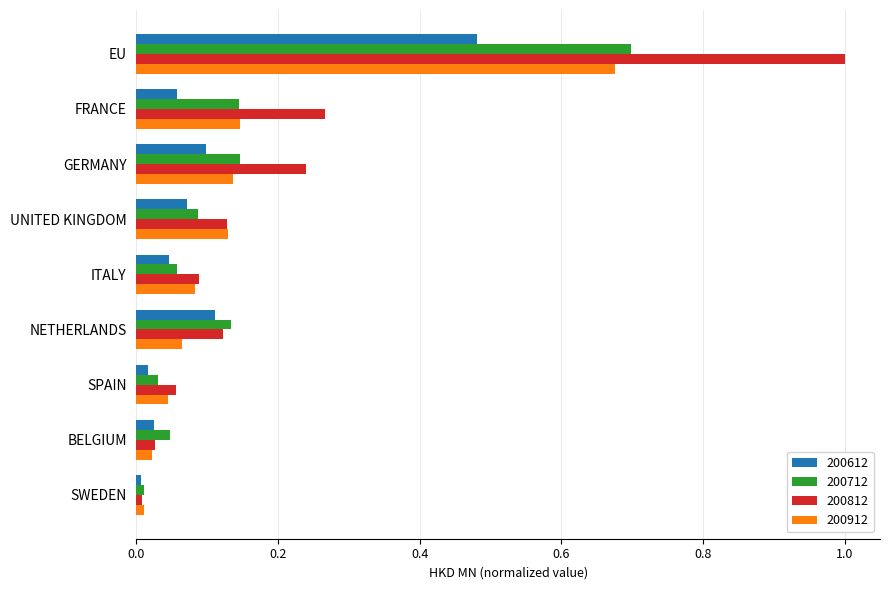

What is the total value across all series at GERMANY?

0.6